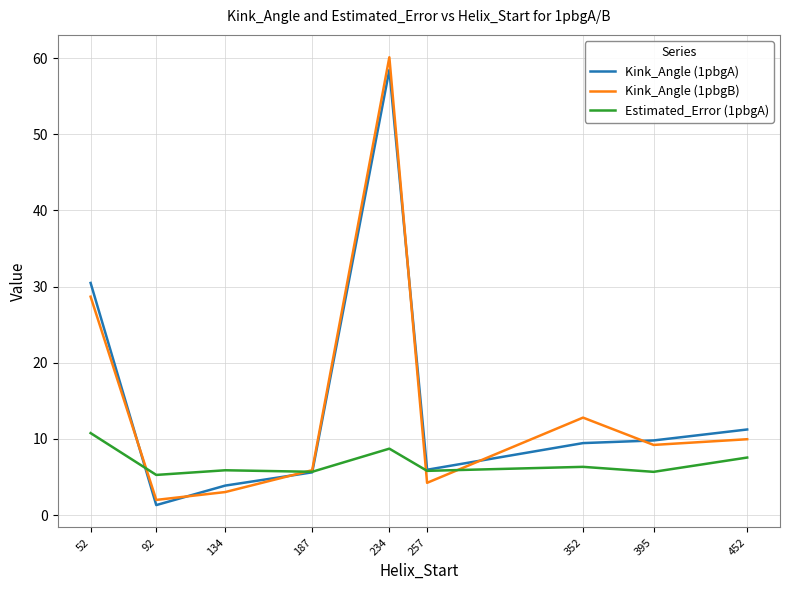

Where is the first local maximum for Kink_Angle (1pbgA)?

234